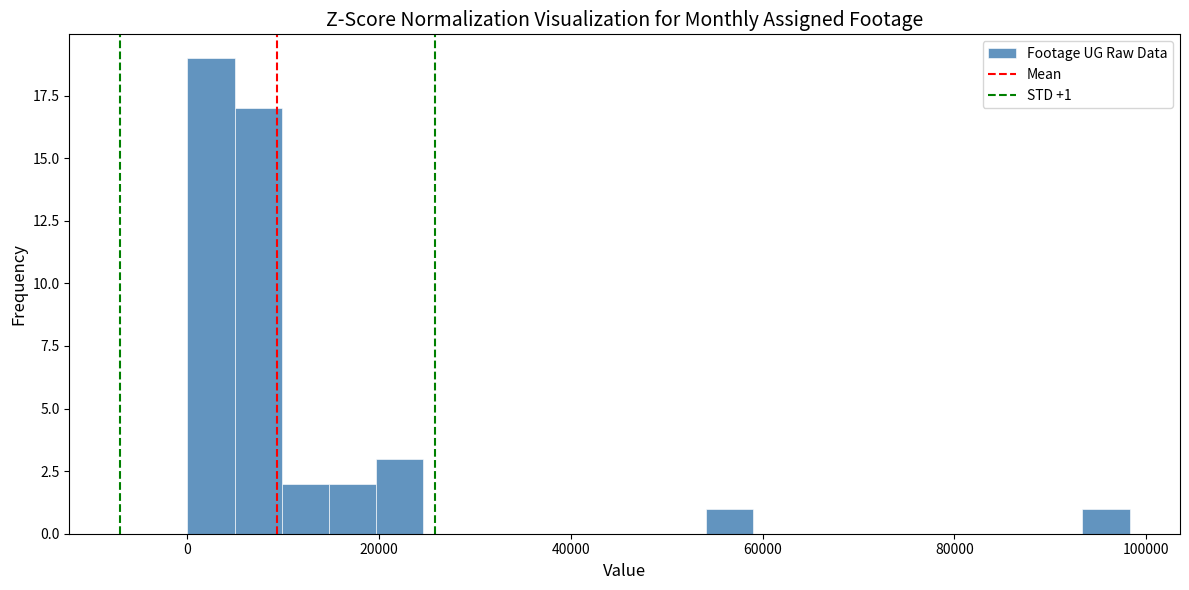

Read against the x-axis, roughly where is the centre of the tallest bar?

2000